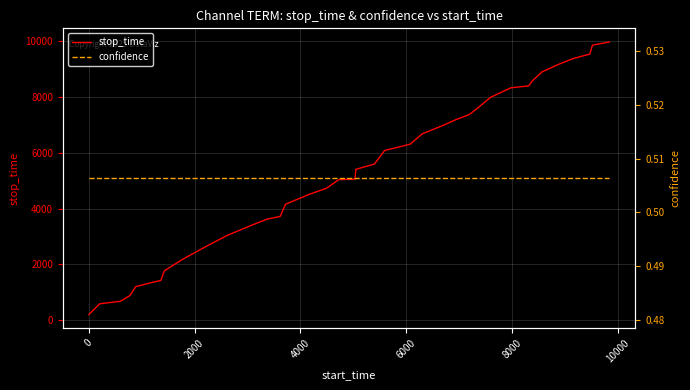

Is this an area chart (filled region under the line)?

No